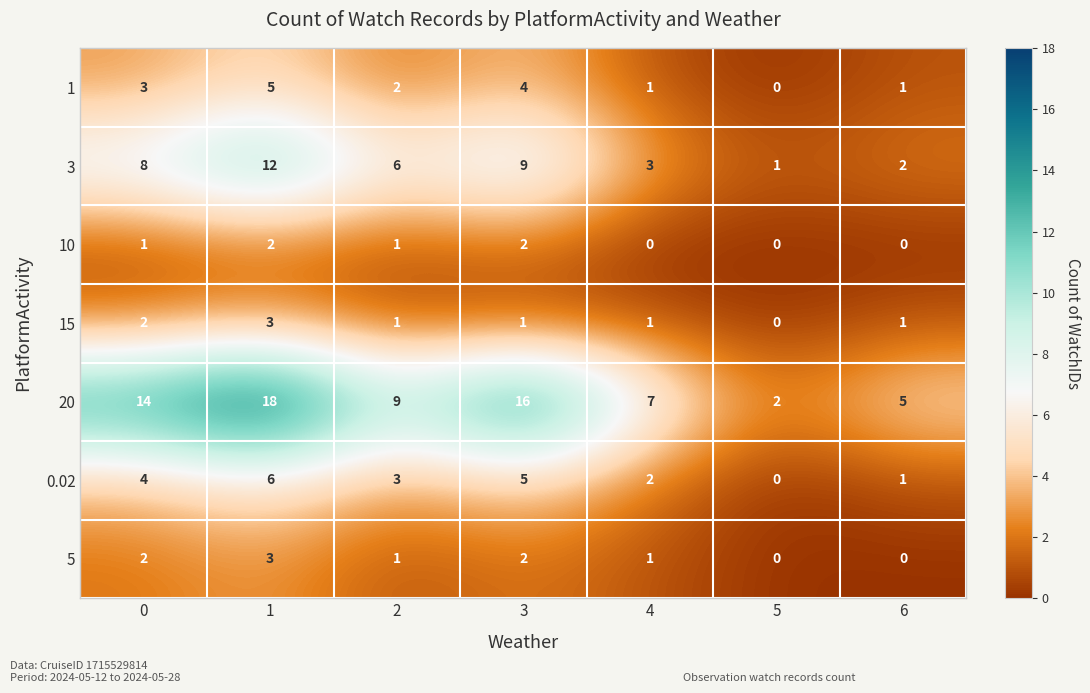

Which series has the widest spread of values?

20